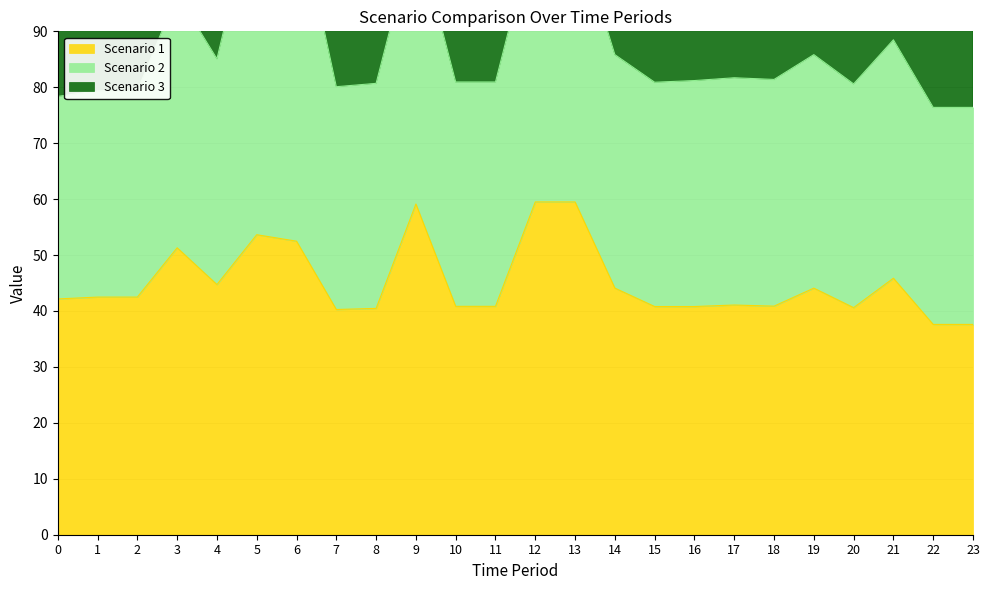

What is the total value across all series at 8?

161.2